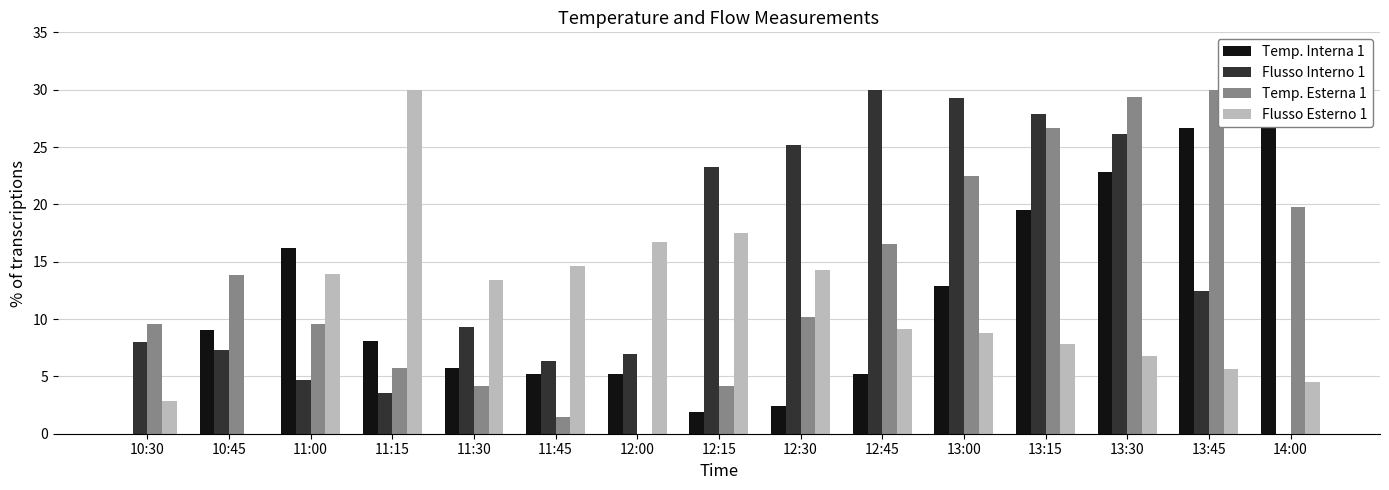

The value of Flusso Esterno 1 at 12:00 is 16.7. True or false?

True